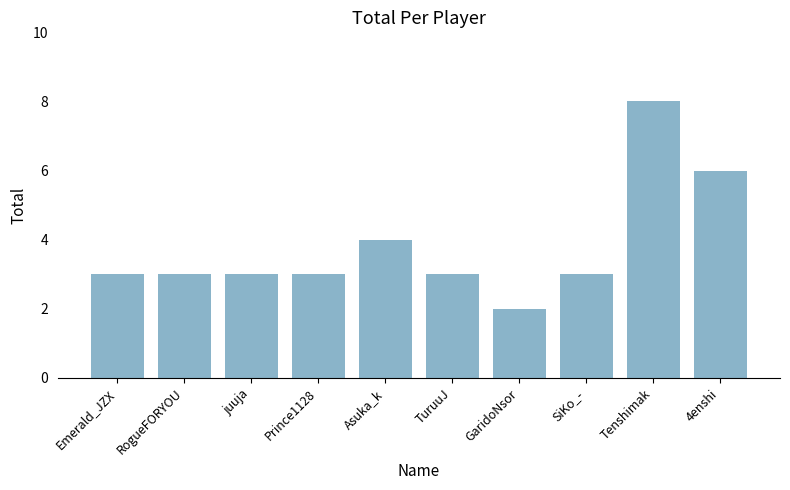

Reading right to left, list all the values displayed in this chart.

6	8	3	2	3	4	3	3	3	3